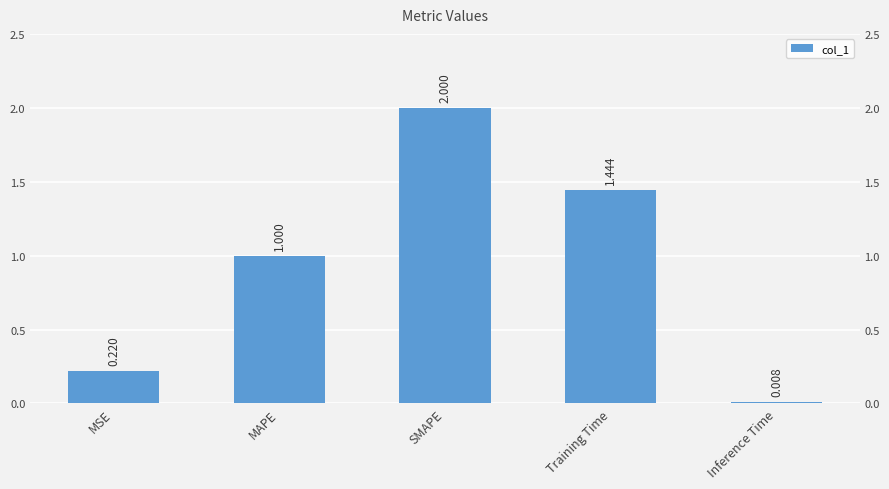

List the labels in order of value, smallest first.

Inference Time, MSE, MAPE, Training Time, SMAPE